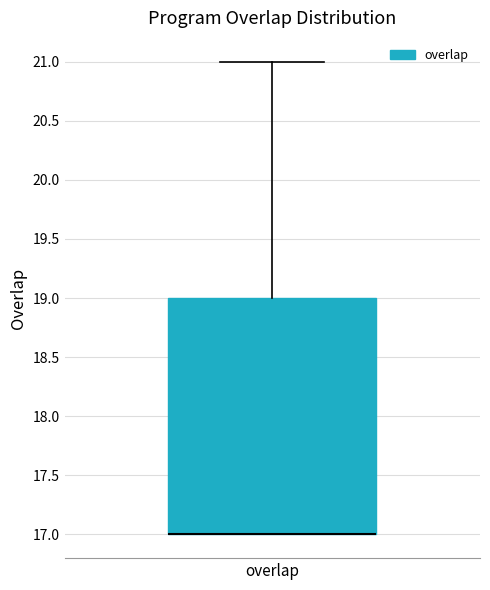

Where does the upper whisker of the box for overlap end on the y-axis? The values are not printed on the chart, so give them approximately, as read against the axis.

21